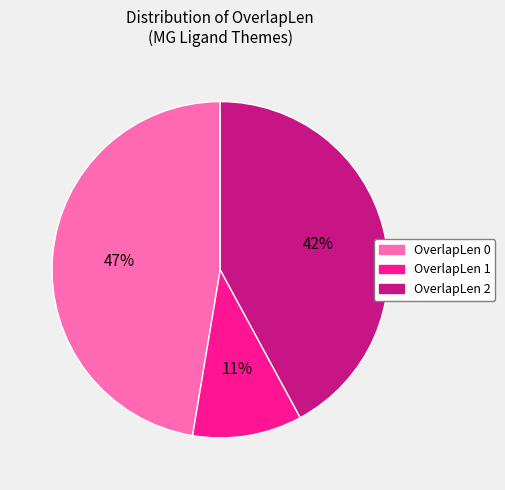

To the nearest percent, what is the average slice percentage?

33%